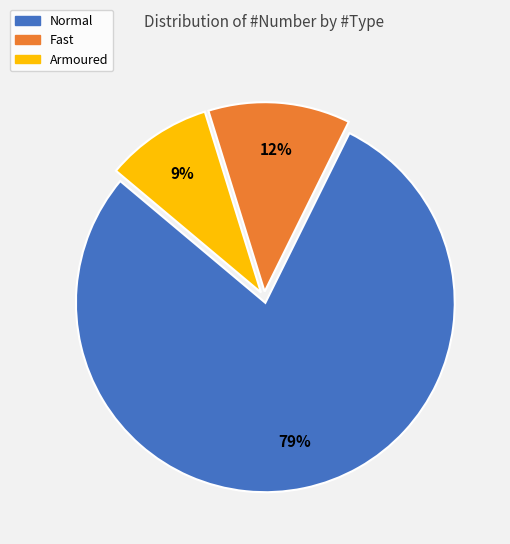

Is there any slice that represents more than half of the pie?

Yes